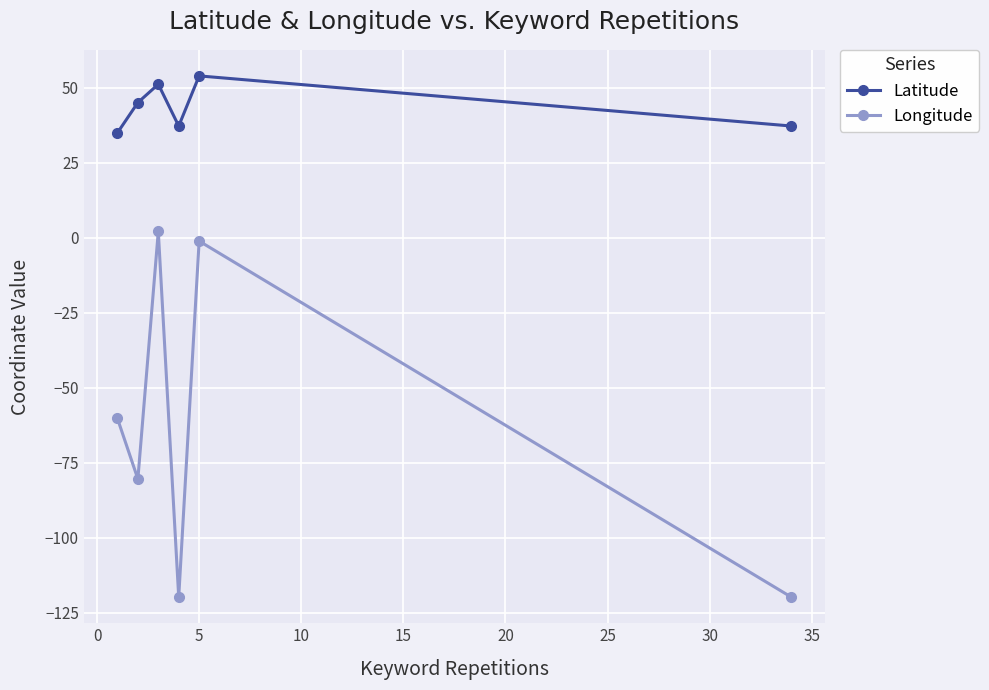

Which series has the widest spread of values?

Longitude